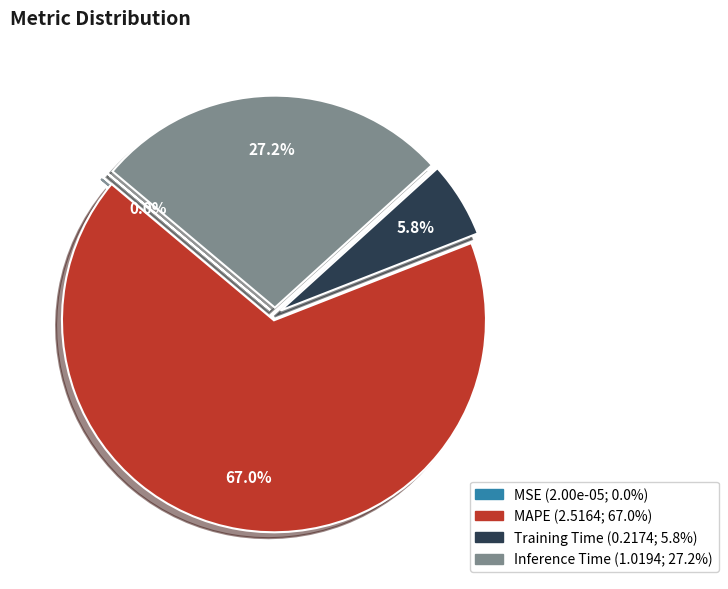

To the nearest percent, what is the difference between the largest and smallest slice percentages?

67%